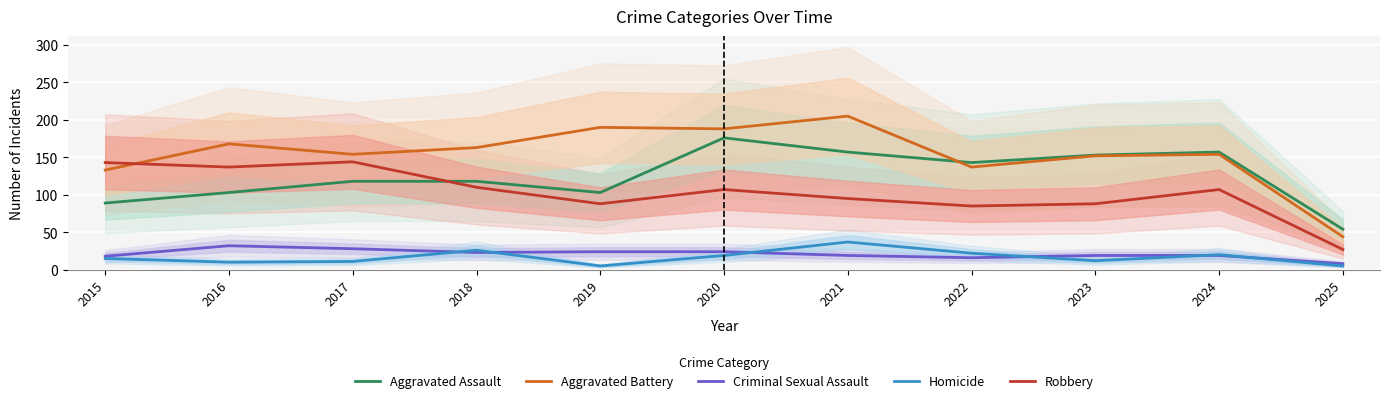

Between 2018 and 2020, which series saw the biggest shift?

Aggravated Assault